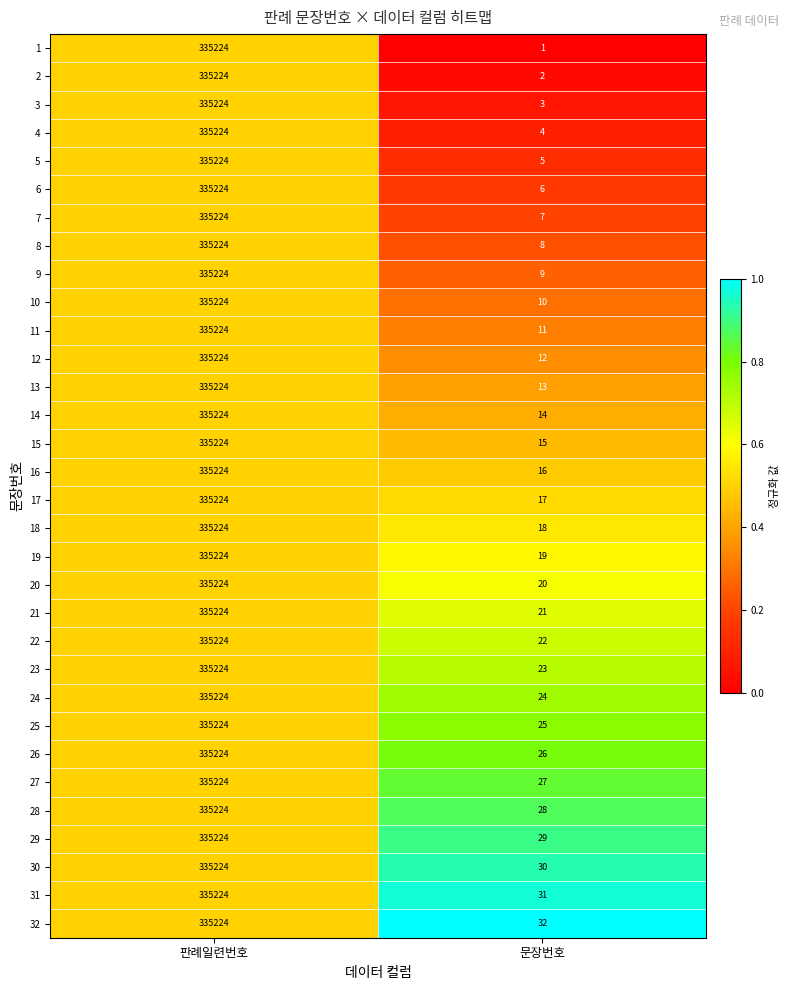

Where is 21 nearest to the value 167622?

문장번호